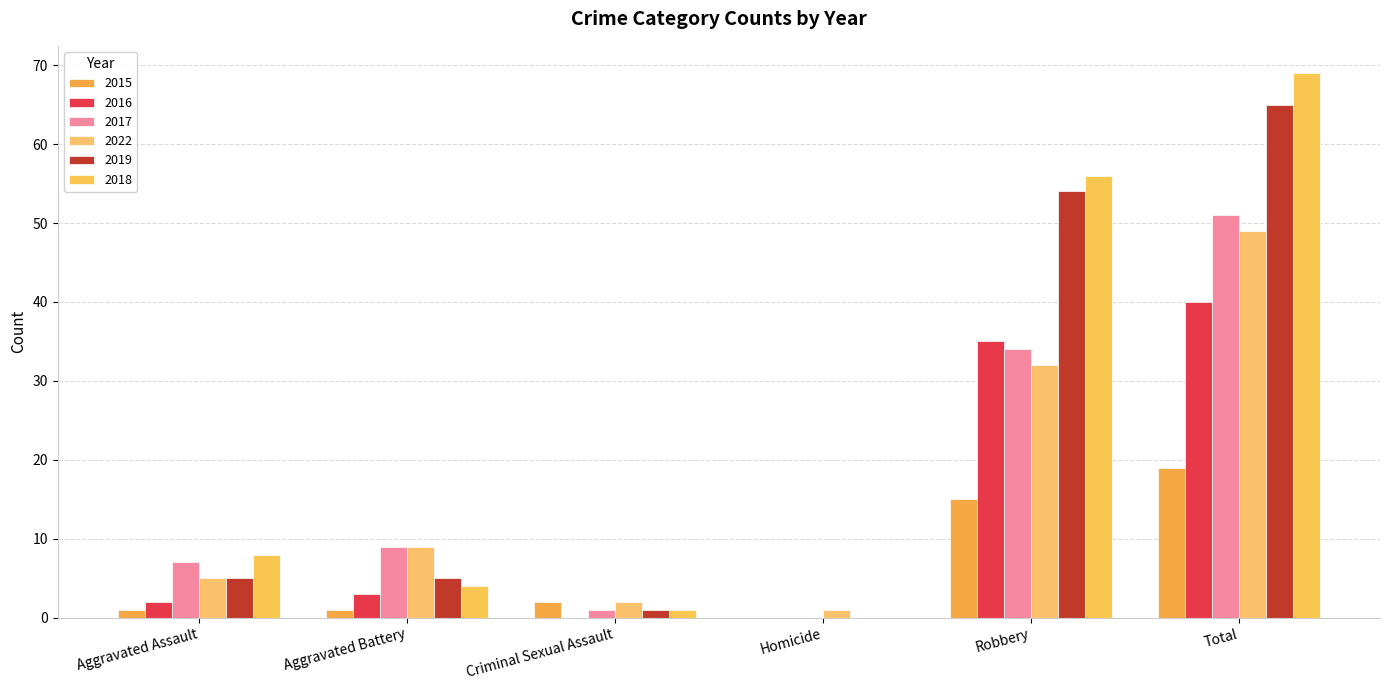

What is the highest value of the 2016 series?

40